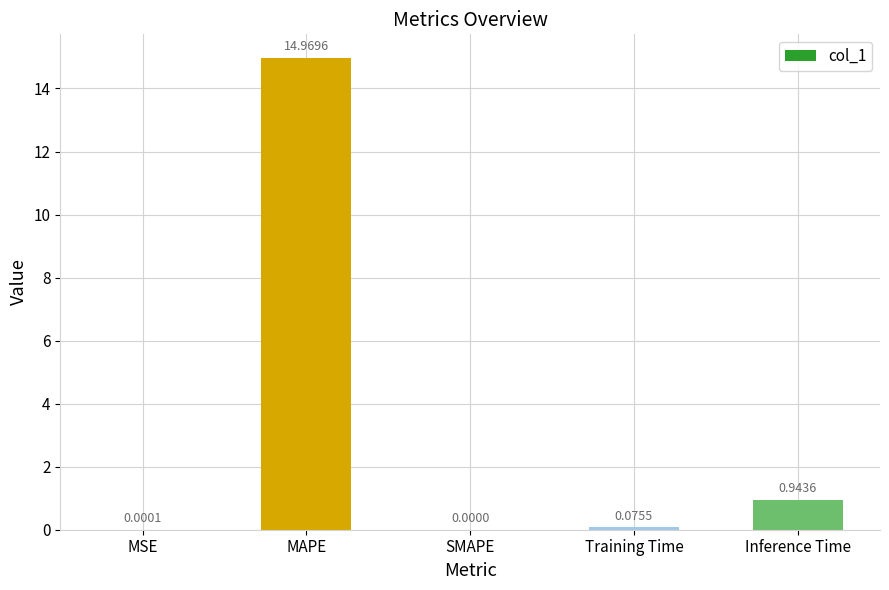

Where is the data nearest to the value 7?

Inference Time